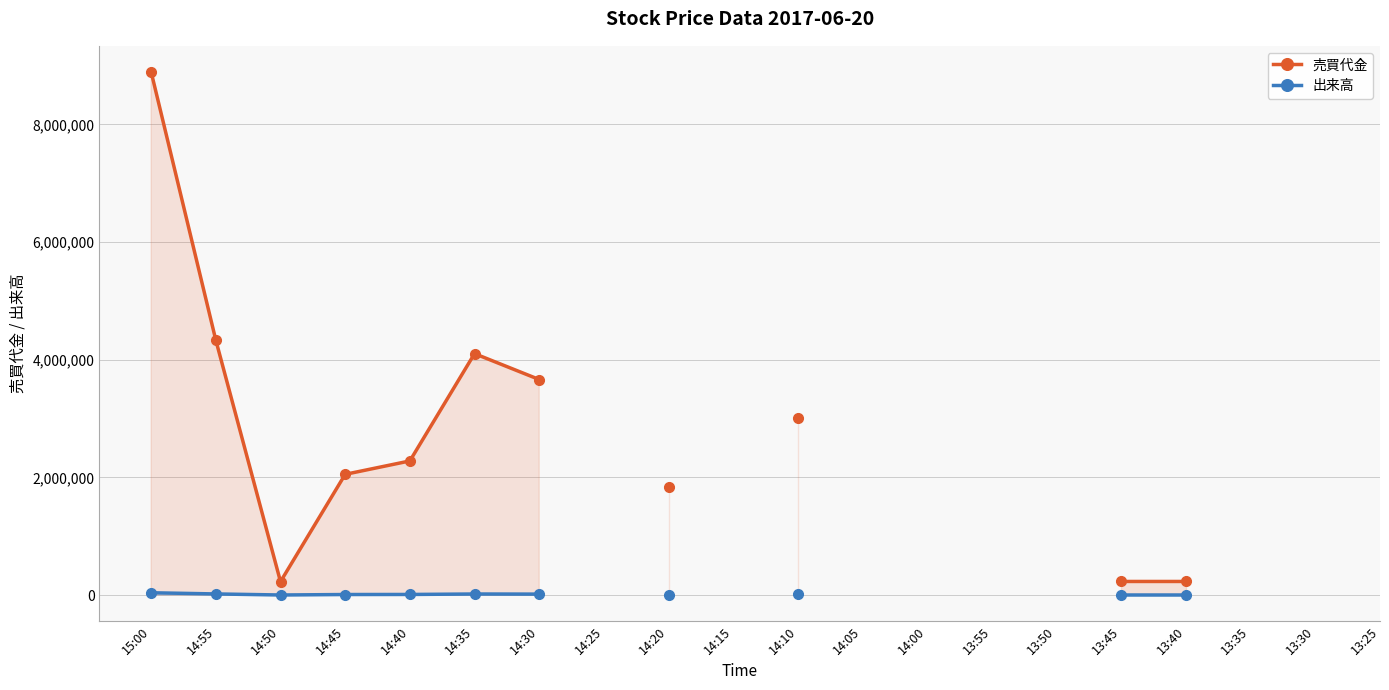

At which category is the sum across all series the highest?

15:00